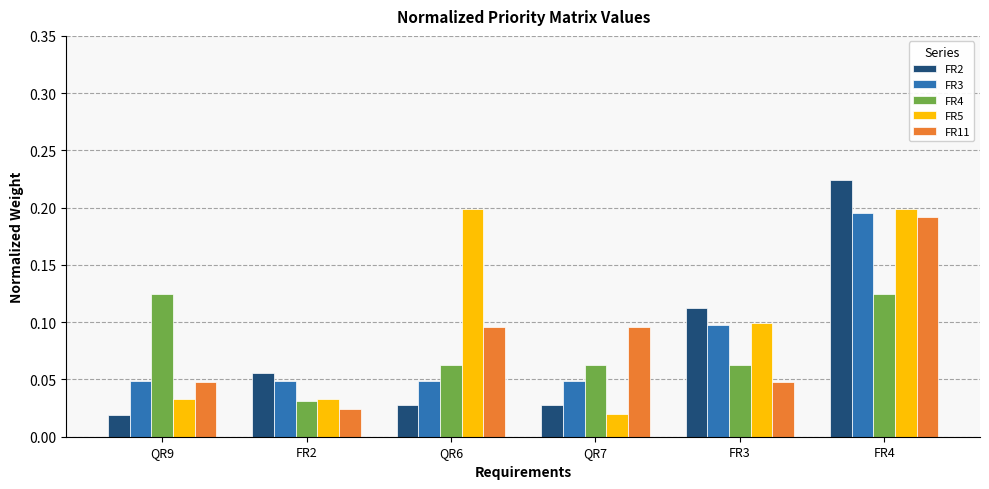

Which category has the lowest value in the FR2 series?

QR9